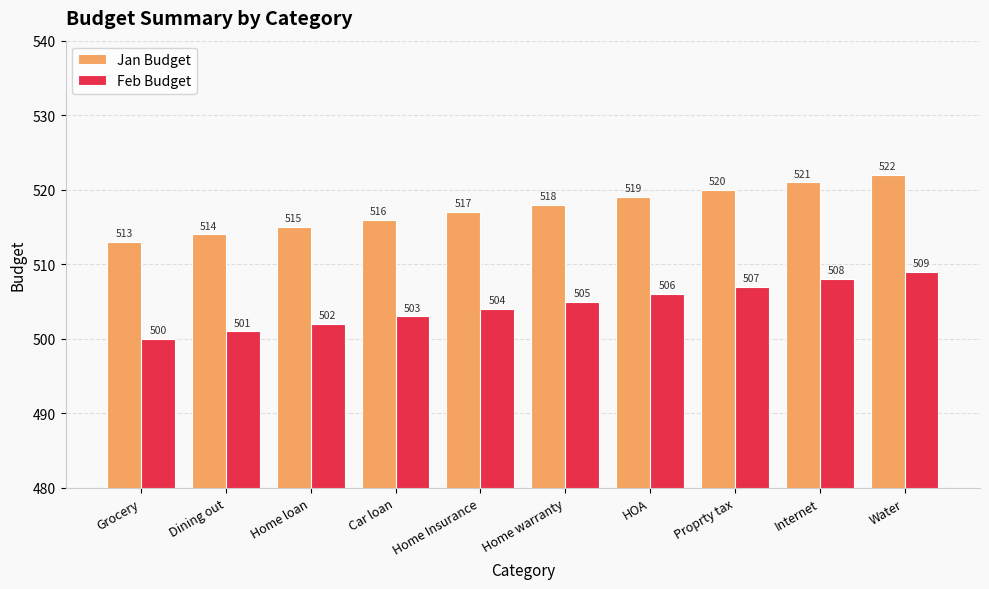

What is the difference between the Jan Budget values at Car loan and Grocery?

3